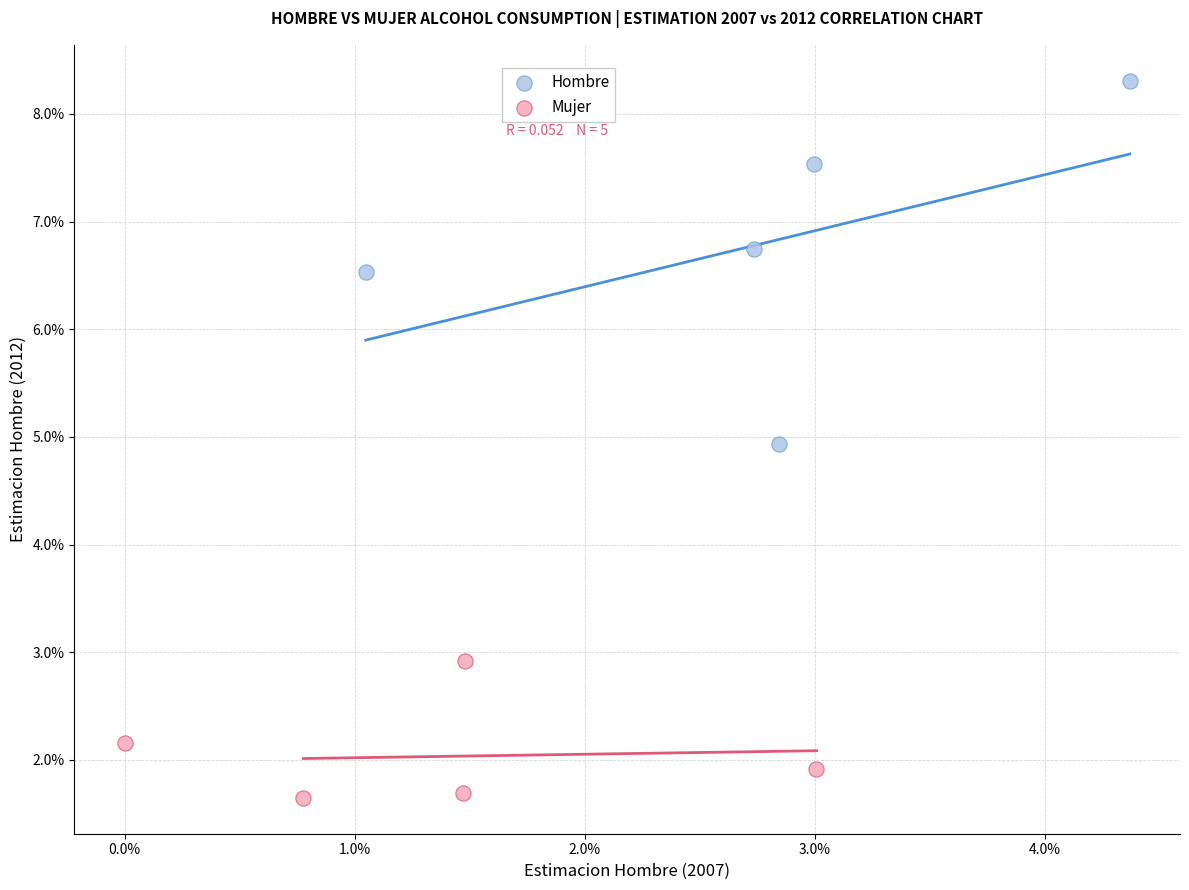

Which series reaches the minimum Y coordinate?

Mujer